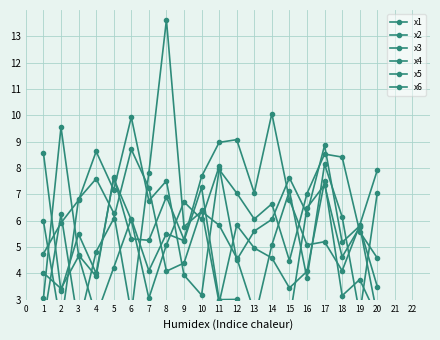

What is the value of the x5 point at the 14th from the left?

10.1